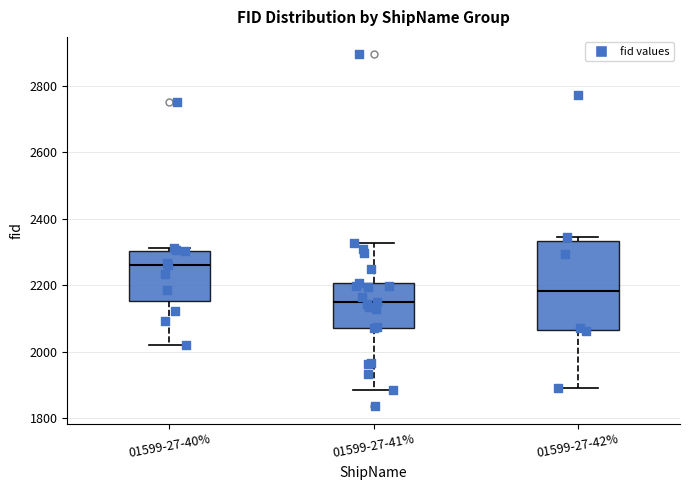

Comparing the boxes themselves (not the whiskers), which one is the tallest?

01599-27-42%